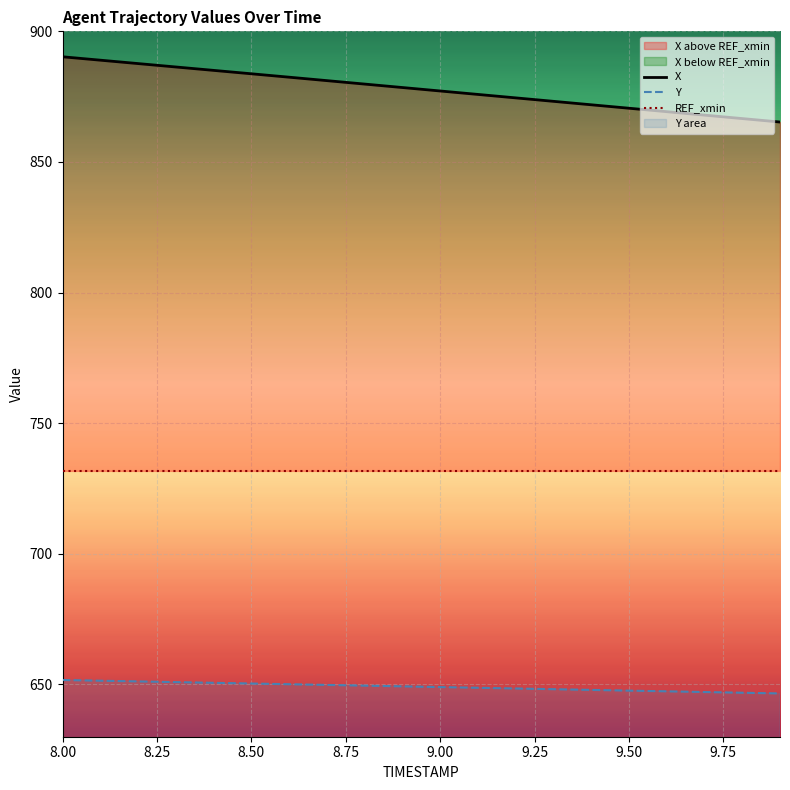

Is it true that Y equals 649.0 at 9.00?

True